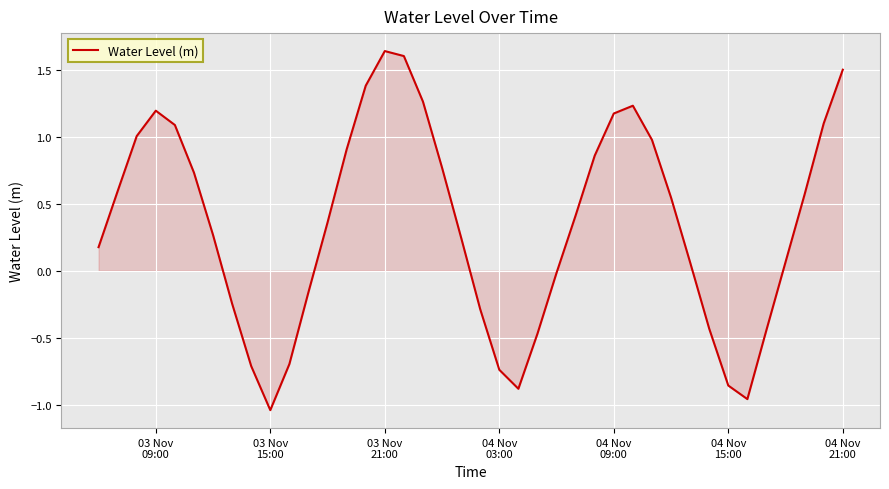

What is the difference between the maximum and minimum values?

2.7